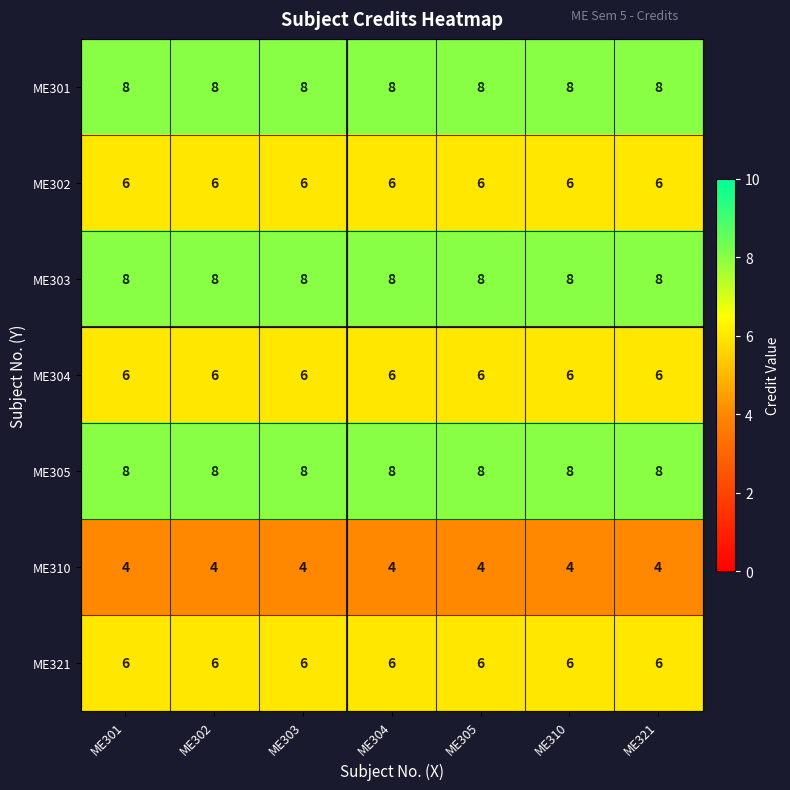

The value of ME304 at ME321 is 6. True or false?

True